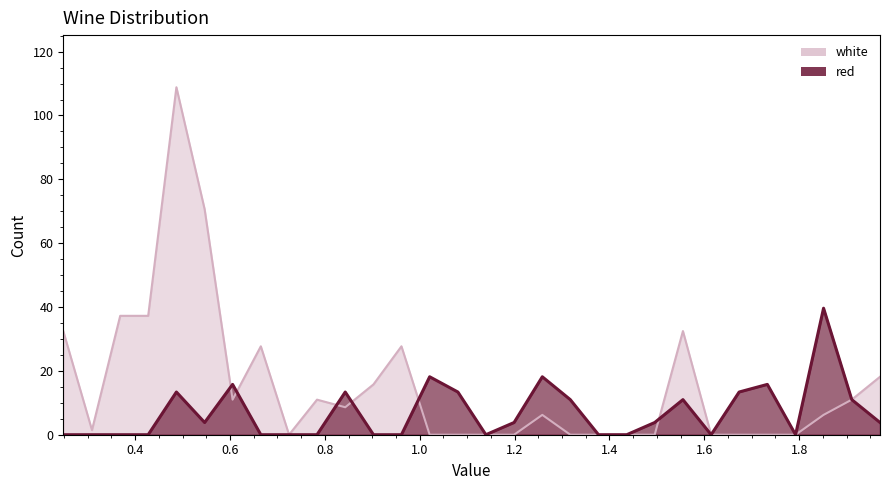

Rank the series by their average value, from lowest to highest.

red, white